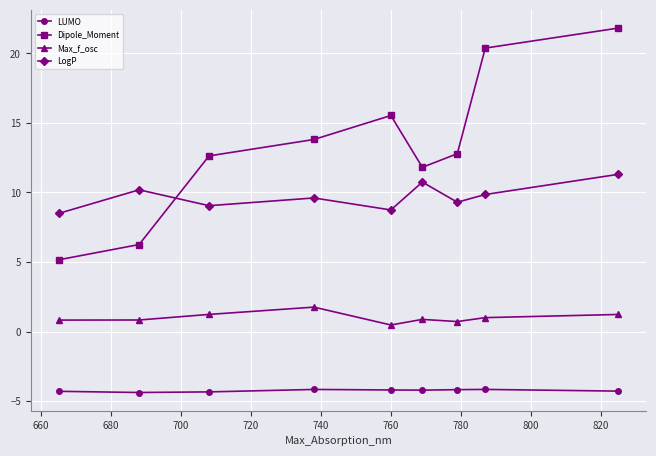

What is the difference between the second highest and second lowest values in the LogP series?

2.0